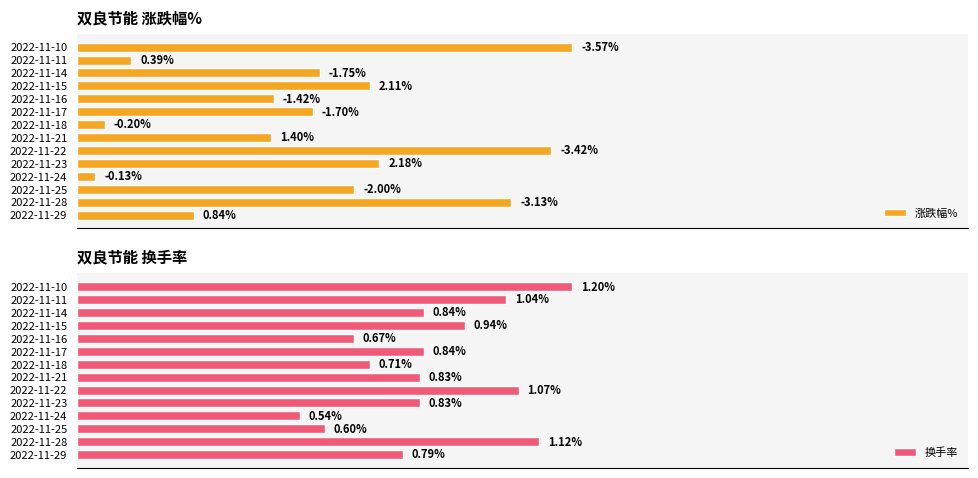

Is the value of 涨跌幅% at 2022-11-10 greater than the value of 换手率 at 2022-11-16?

Yes